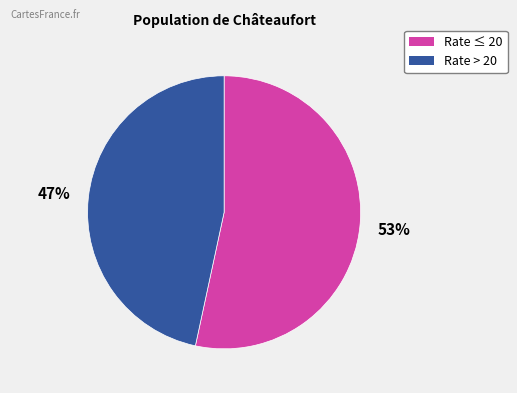

Is there any slice that represents more than half of the pie?

Yes